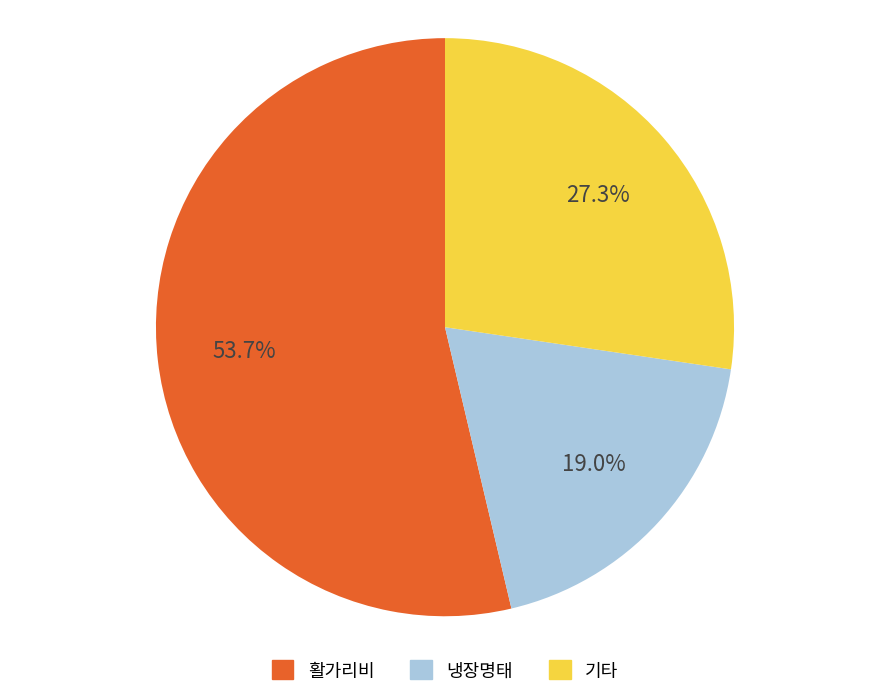

Does any single category account for the majority?

Yes